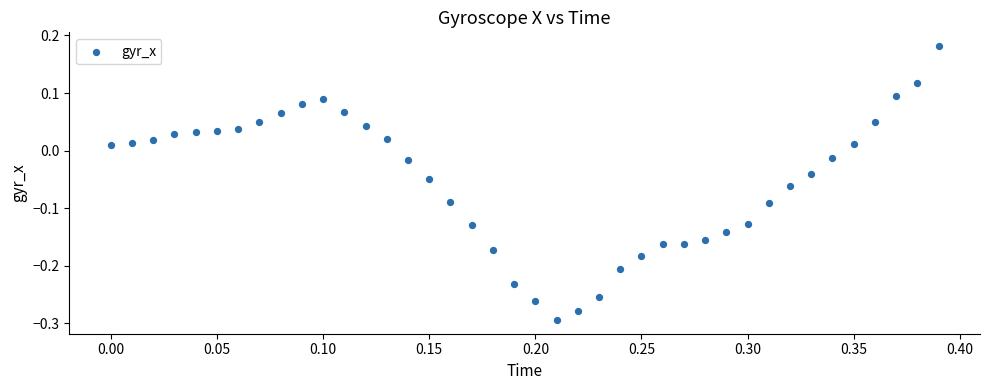

What is the range of X values (max minus min)?

0.4